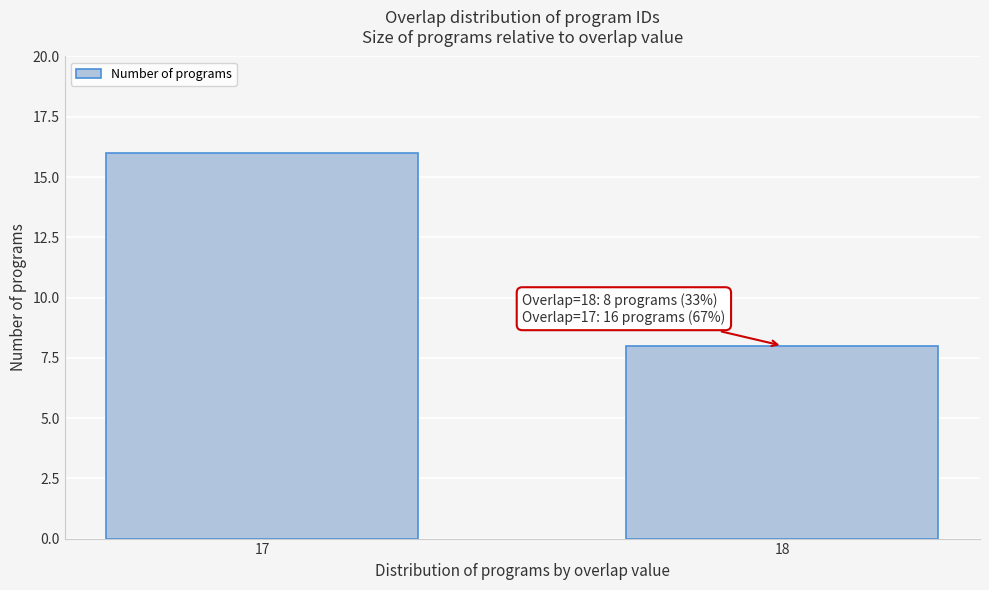

Reading right to left, list all the values displayed in this chart.

8	16